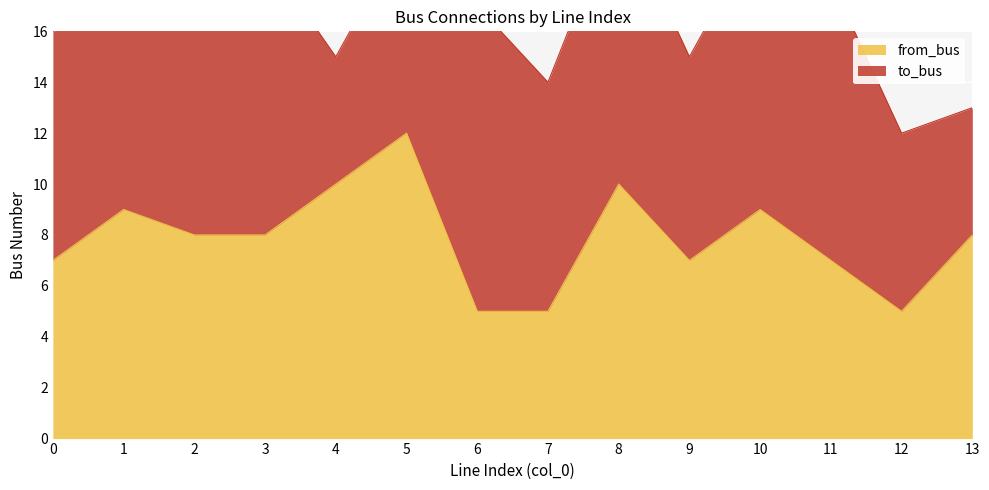

Where is the data nearest to the value 8?

2